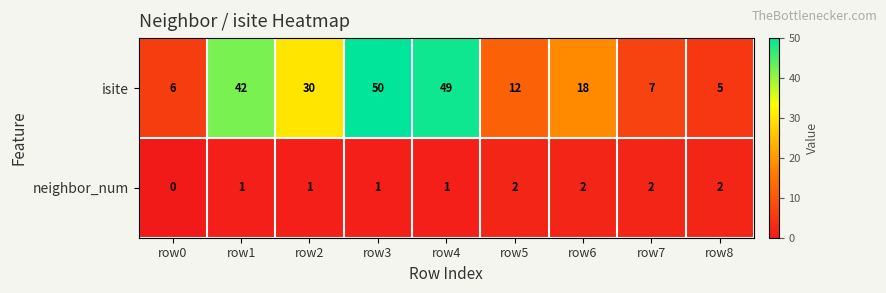

What is the total value across all series at row5?

14